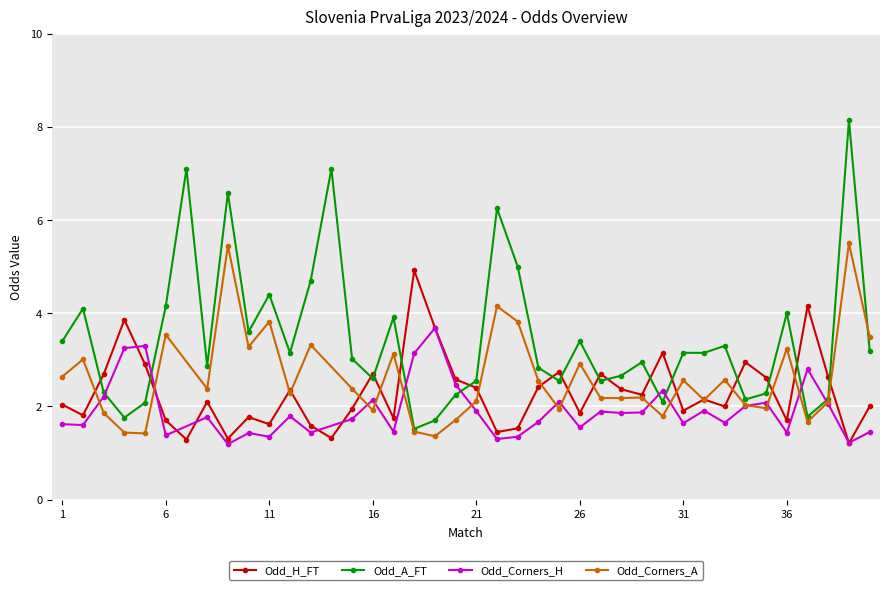

How many data points does each series have?

40